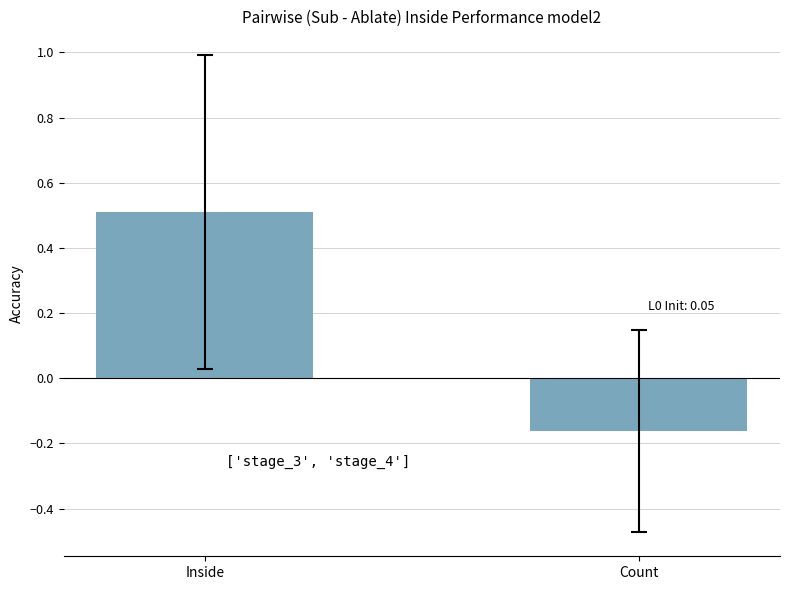

How many distinct data groups are displayed?

1